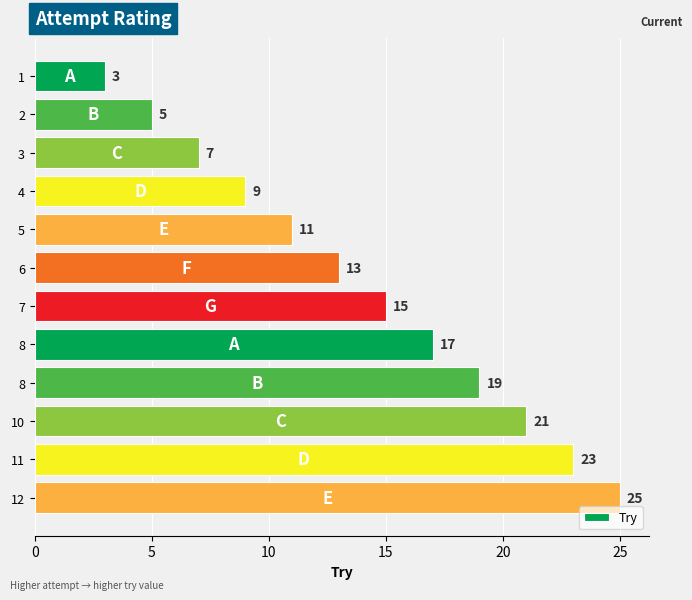

How many values are below 15?

6